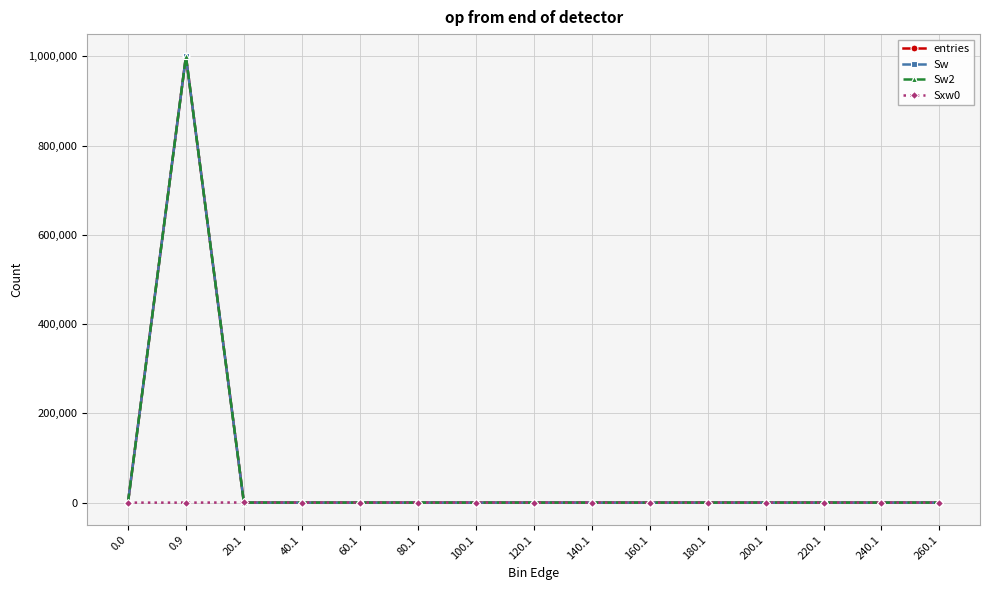

Does the chart have visible grid lines?

Yes